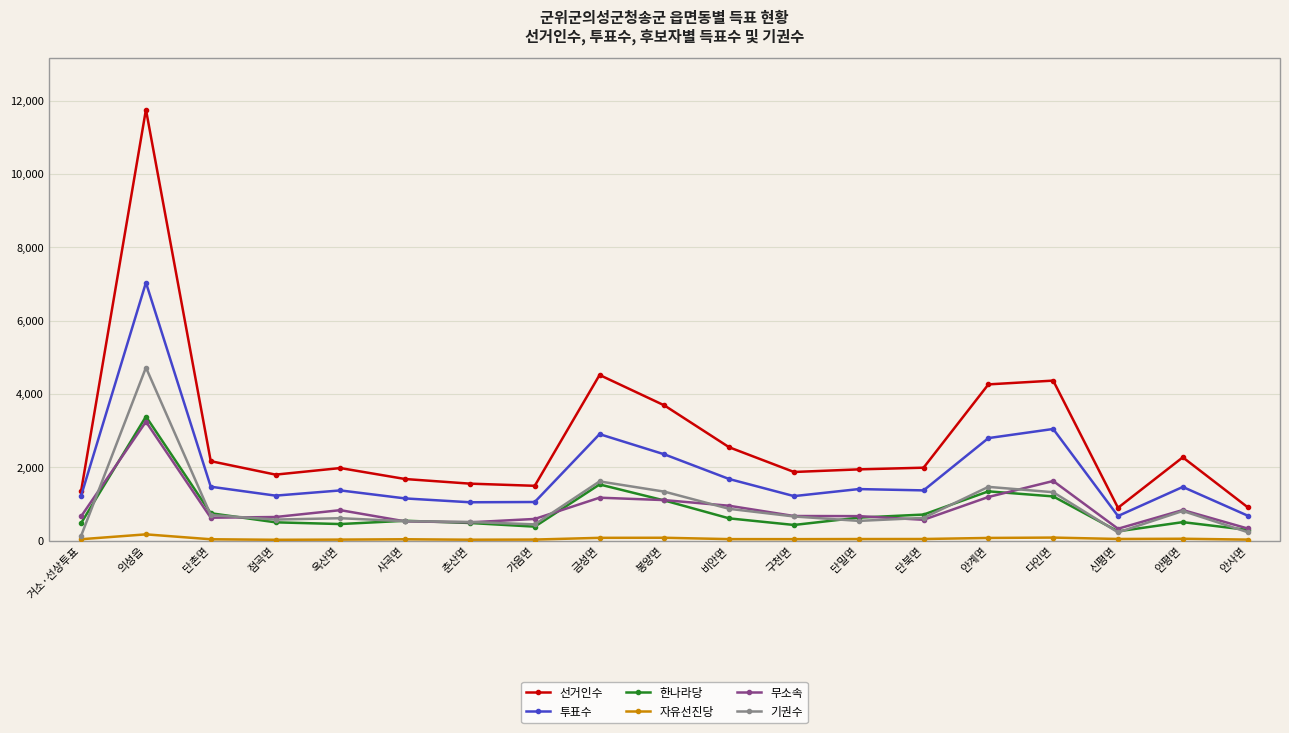

What are all the series names shown in the legend?

선거인수, 투표수, 한나라당, 자유선진당, 무소속, 기권수